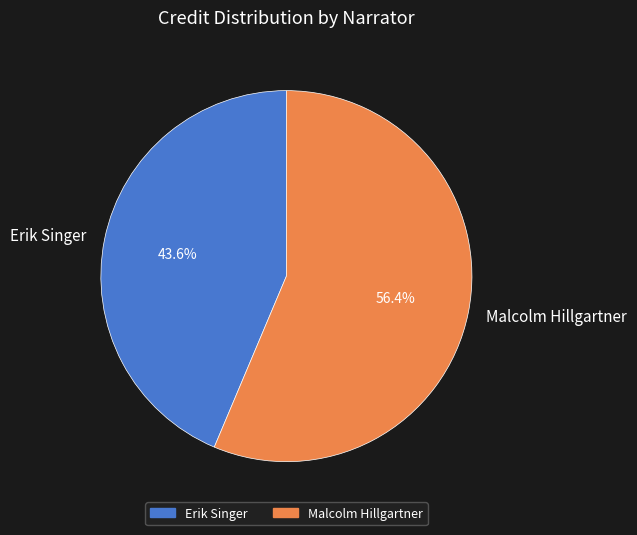

To the nearest percent, what is the difference between the largest and smallest slice percentages?

13%